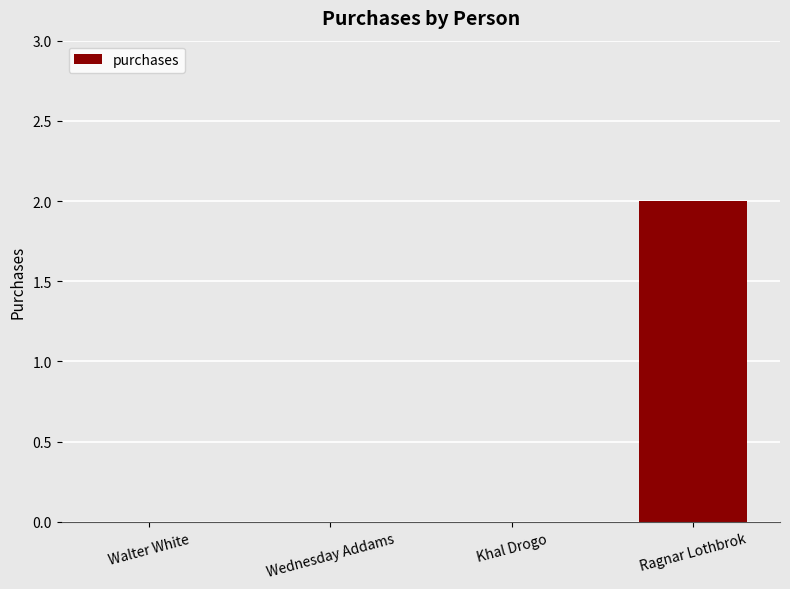

The chart shows a value of 0 at Walter White. True or false?

True